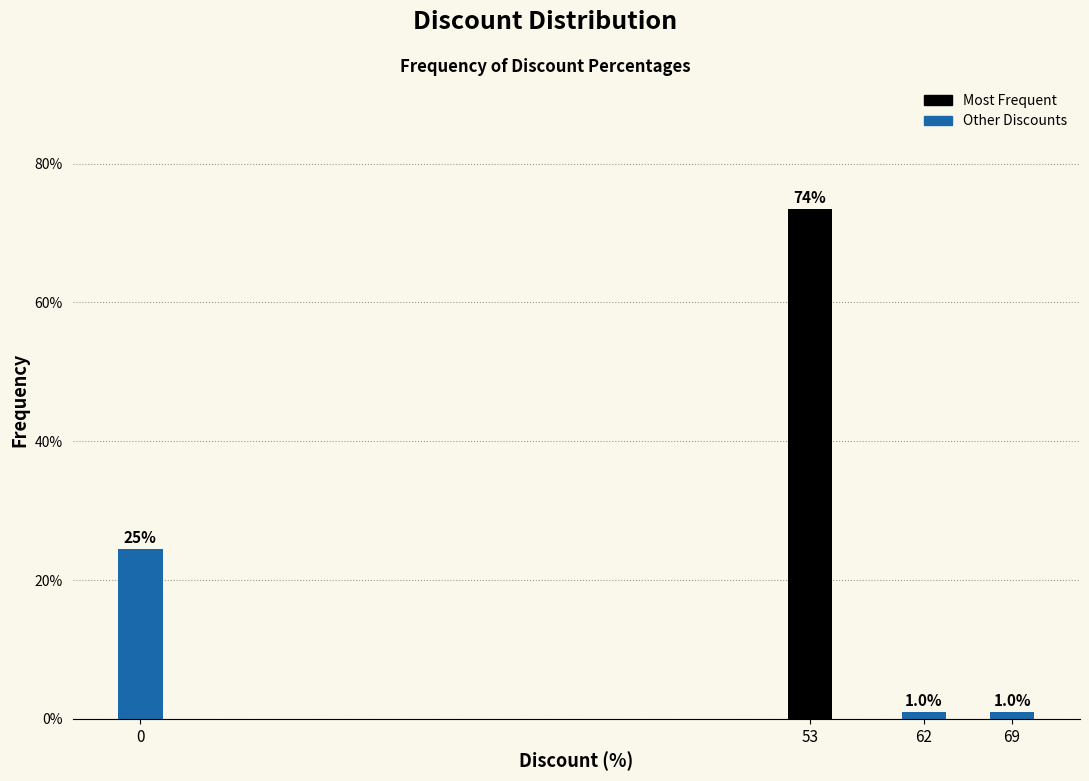

Reading left to right, list all the values displayed in this chart.

0=24.5	53=73.5	62=1.0	69=1.0